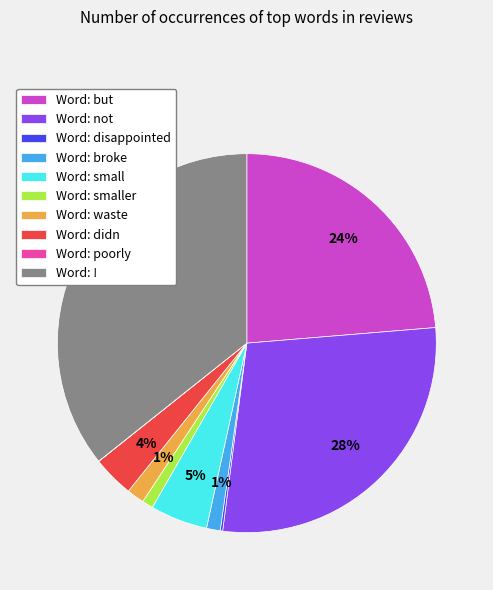

To the nearest percent, what is the difference between the largest and smallest slice percentages?

36%